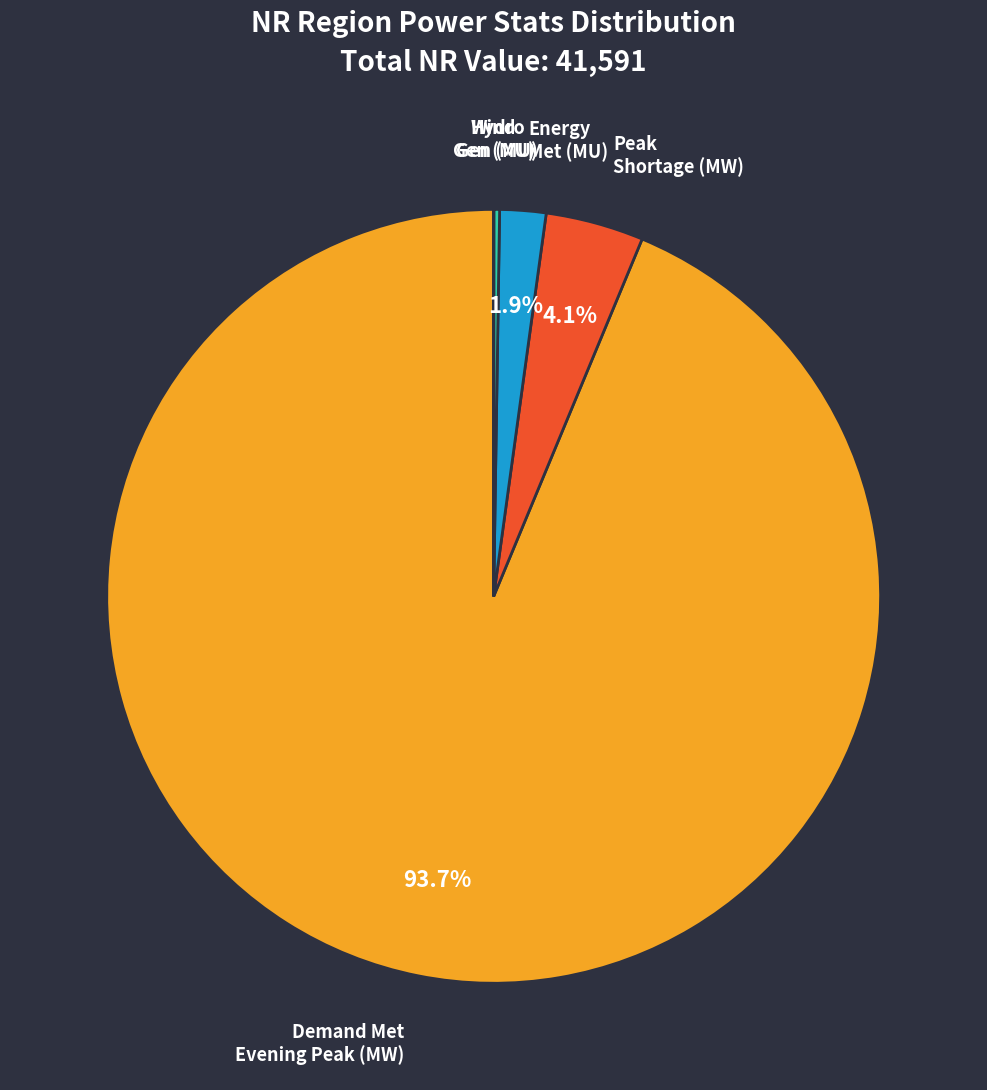

Does any single category account for the majority?

Yes